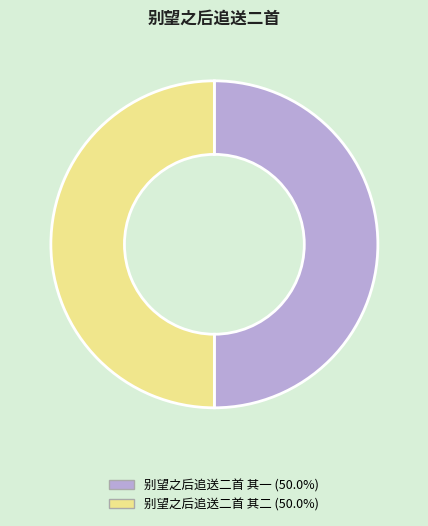

Is the sum of 别望之后追送二首 其二 and 别望之后追送二首 其一 greater than half?

Yes